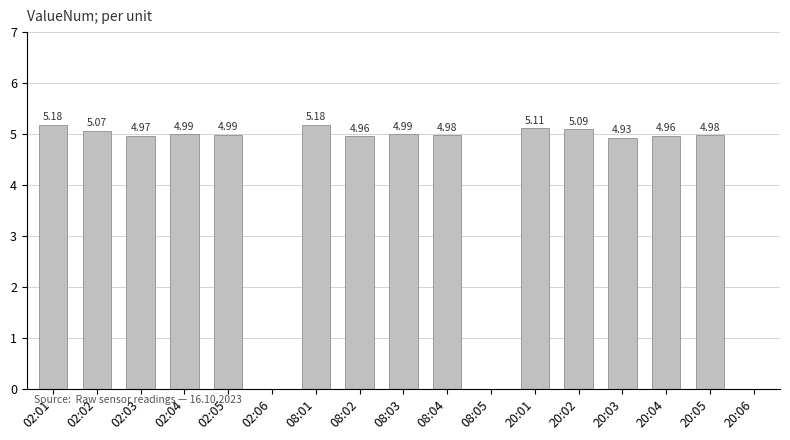

Between 02:03 and 20:03, which is larger?

02:03